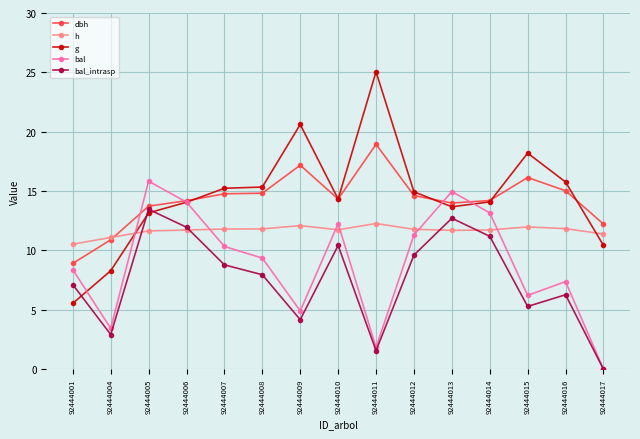

How many intersections are there between bal_intrasp and g?

3